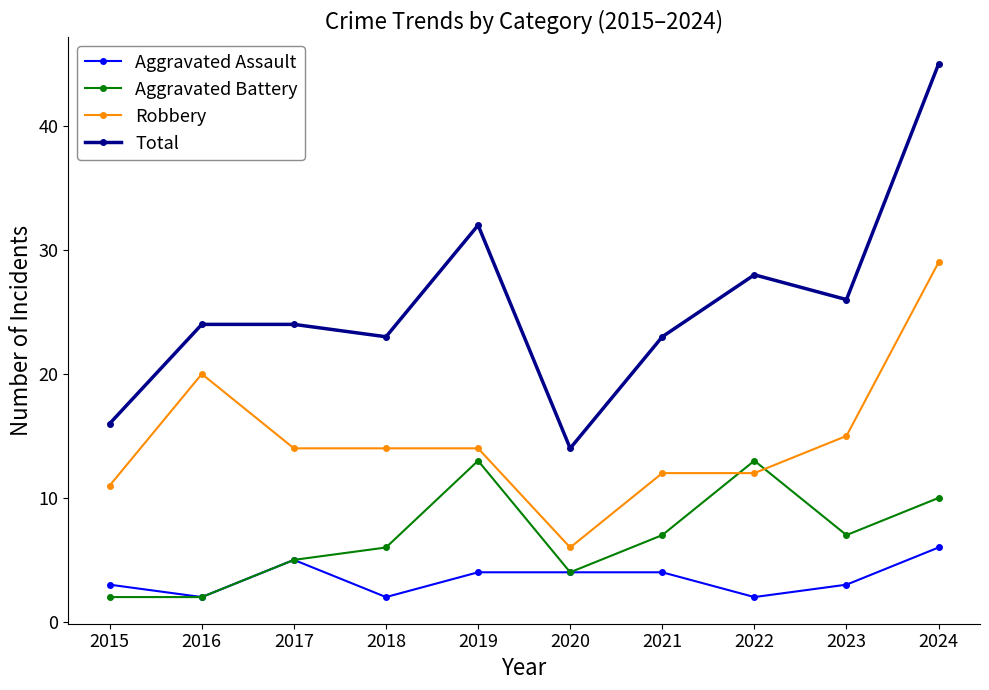

True or false: Total and Aggravated Battery cross at least once.

False